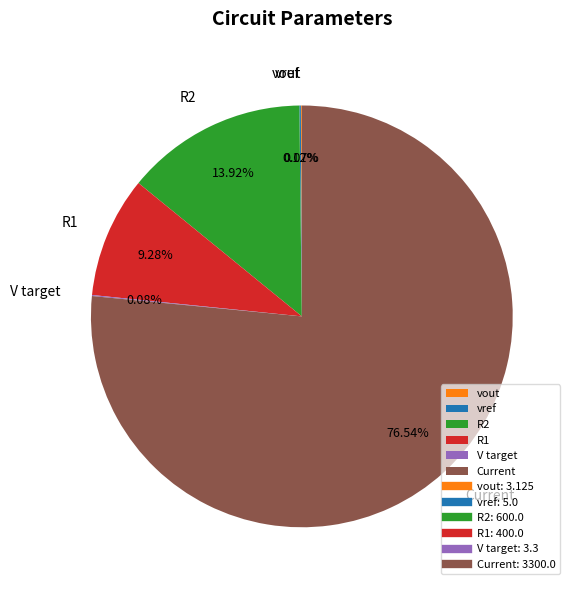

True or false: R1 accounts for 9% of the total.

True